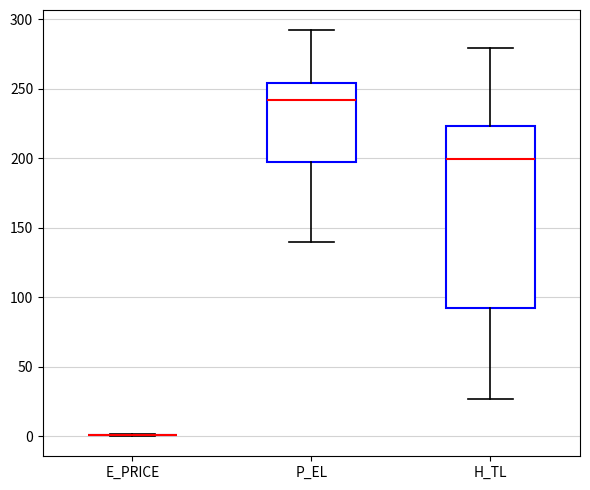

Reading left to right, transcribe this box plot: for each box, give where its median line is, the range the box spans, and where its two whiskers end, as read against the y-axis. The values are not printed on the chart, so give them approximately, as read against the axis.

E_PRICE: box collapsed to a line at 0, whiskers 0 to 0
P_EL: median 240, box 195 to 255, whiskers 140 to 290
H_TL: median 200, box 90 to 225, whiskers 25 to 280